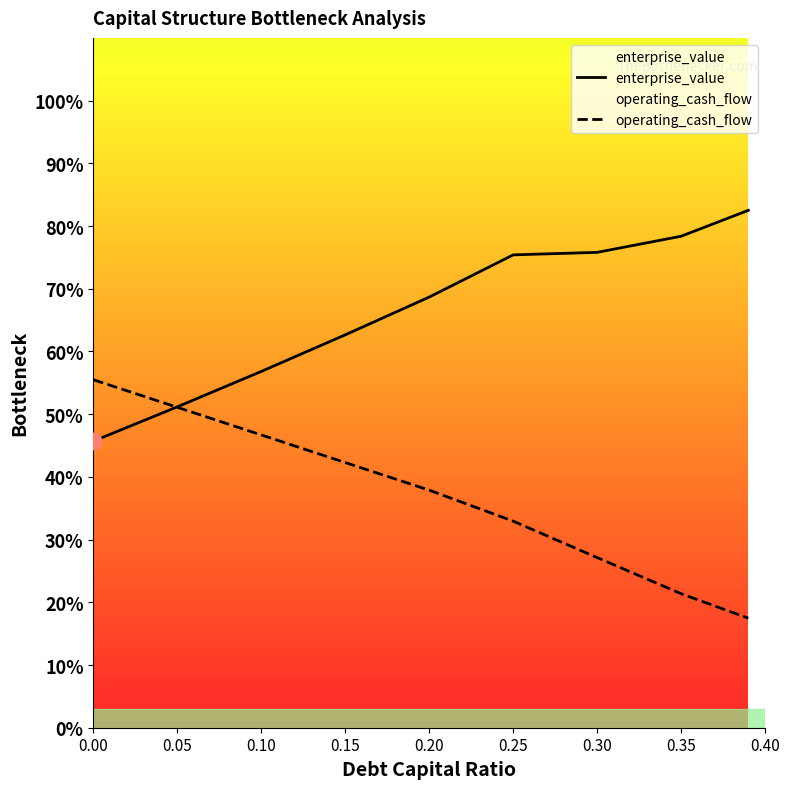

What are all the series names shown in the legend?

enterprise_value, operating_cash_flow